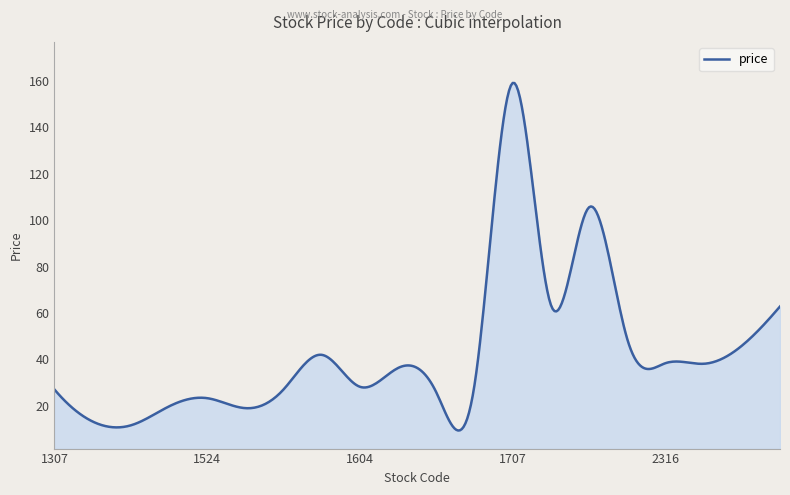

What is the difference between the maximum and minimum values?

149.6